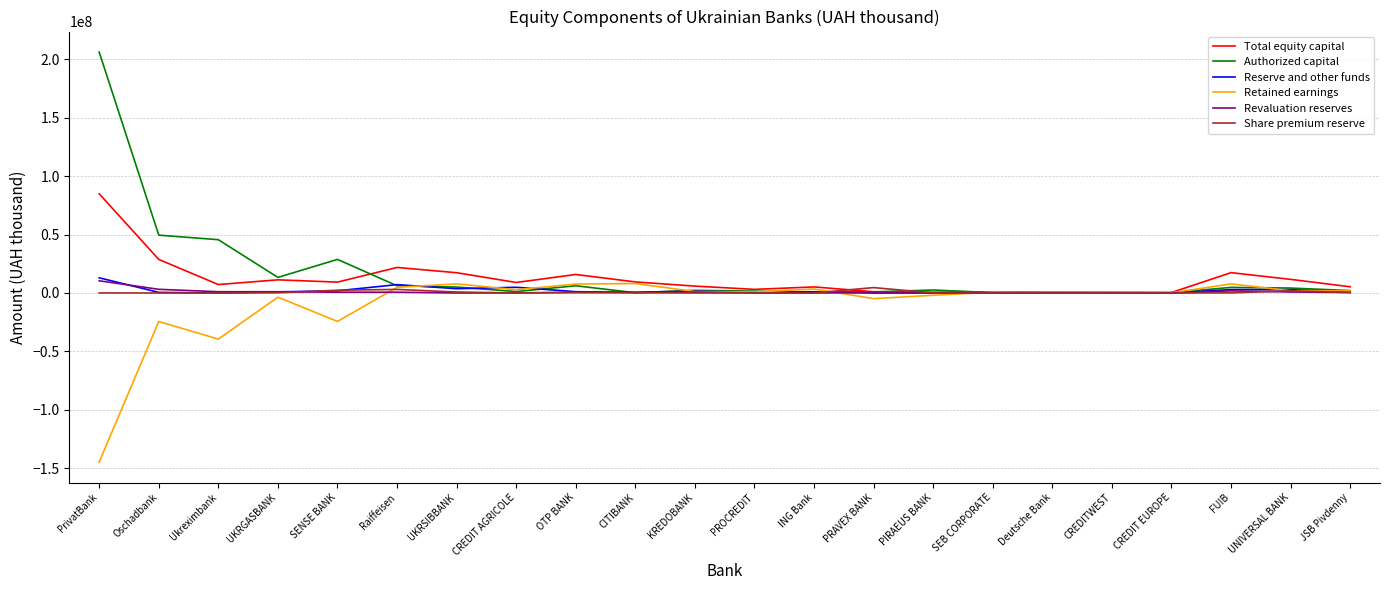

What position from the left is UKRGASBANK?

4